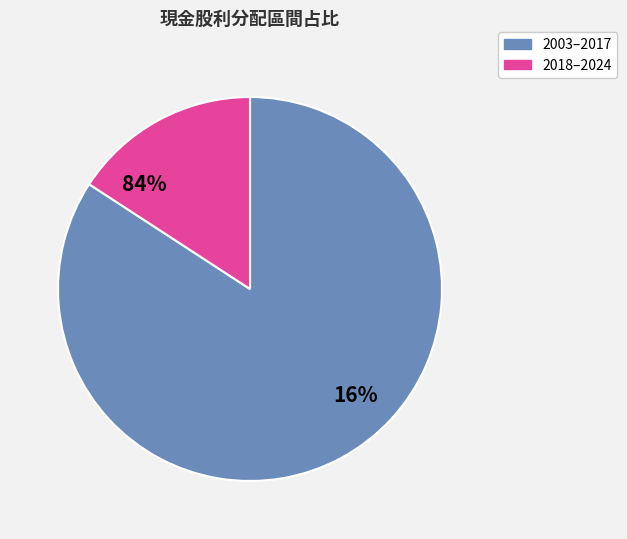

Do 2017 and 2023 together represent more than half of the pie?

No